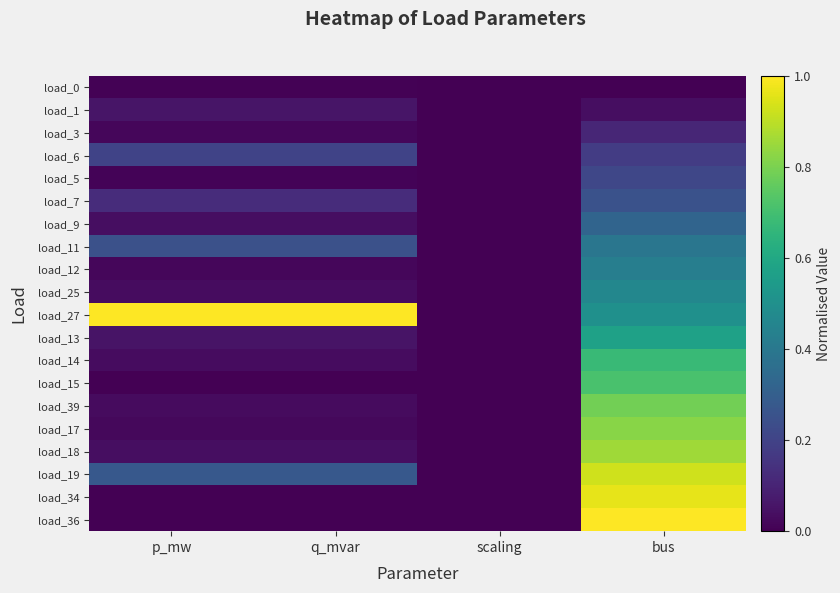

What is the difference between the highest and lowest values at p_mw?

1.0